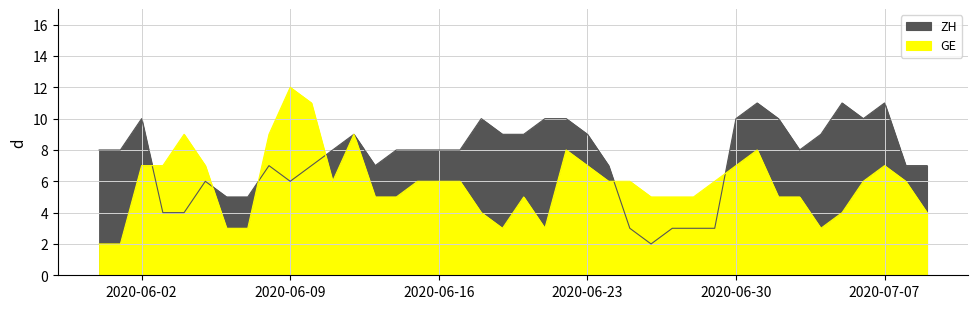

Rank the series at 2020-06-16 from highest to lowest value.

ZH, GE